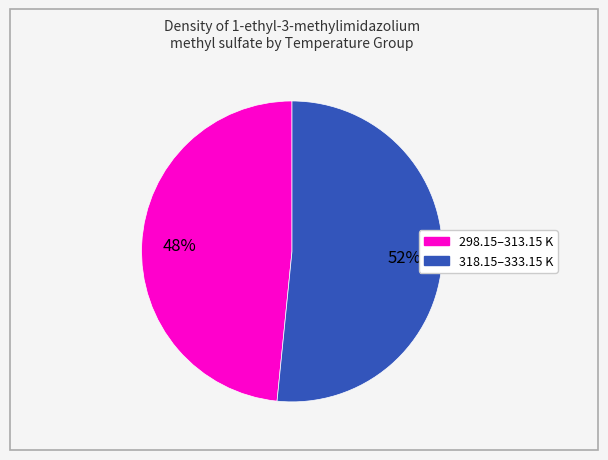

To the nearest percent, what is the average slice percentage?

50%